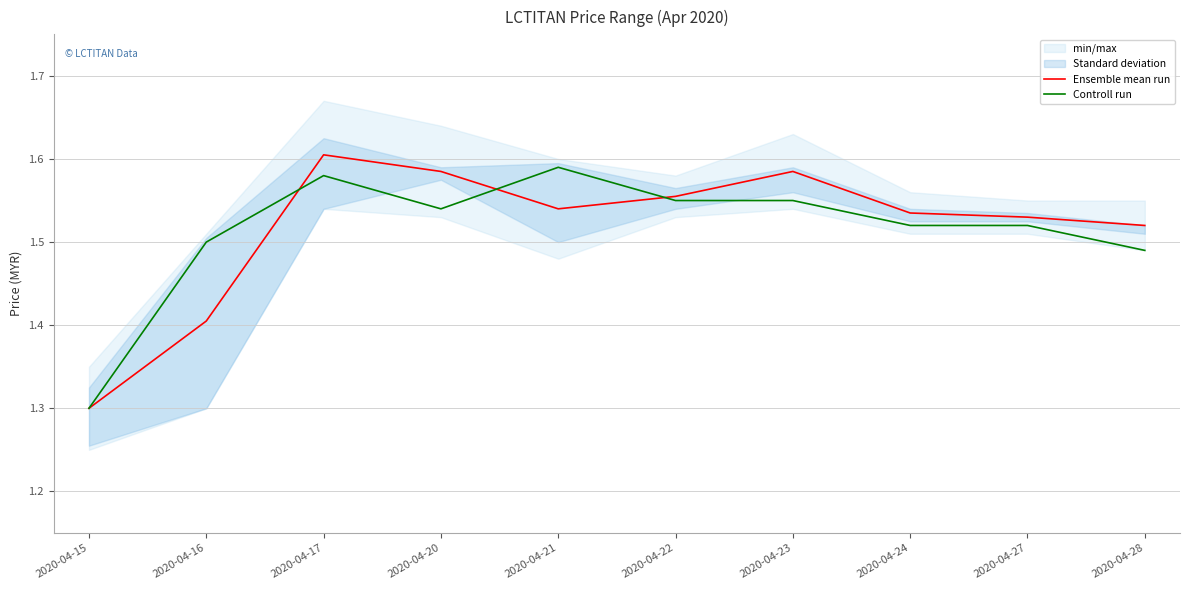

How many Ensemble mean run values are between 1 and 2?

10